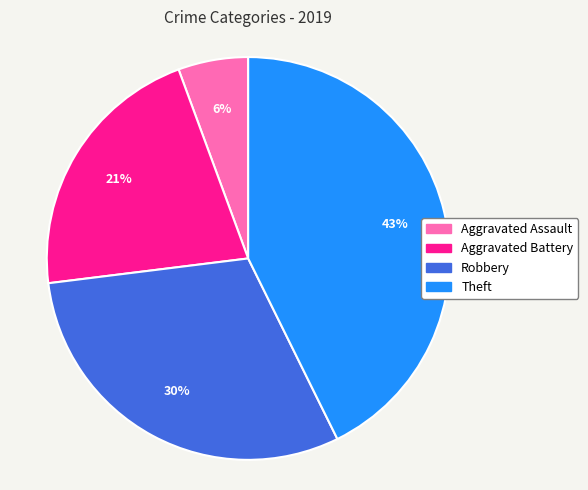

Count the number of slices in the pie.

4